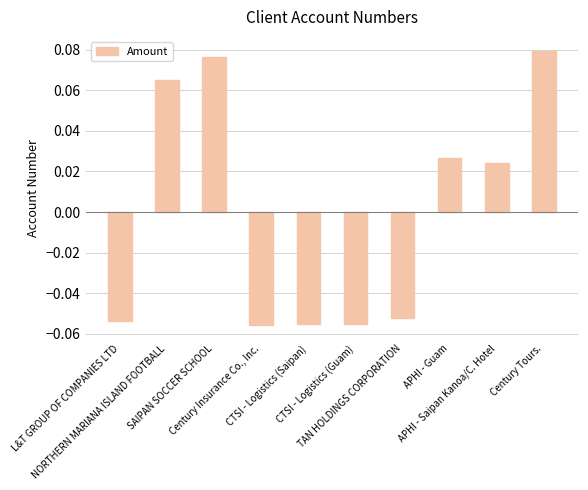

Are the bars horizontal?

No